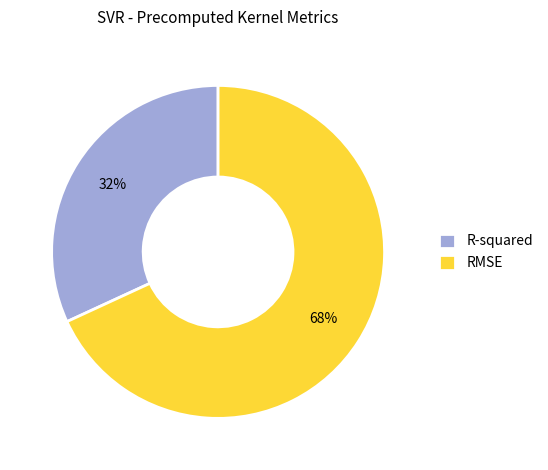

Count the number of slices in the pie.

2